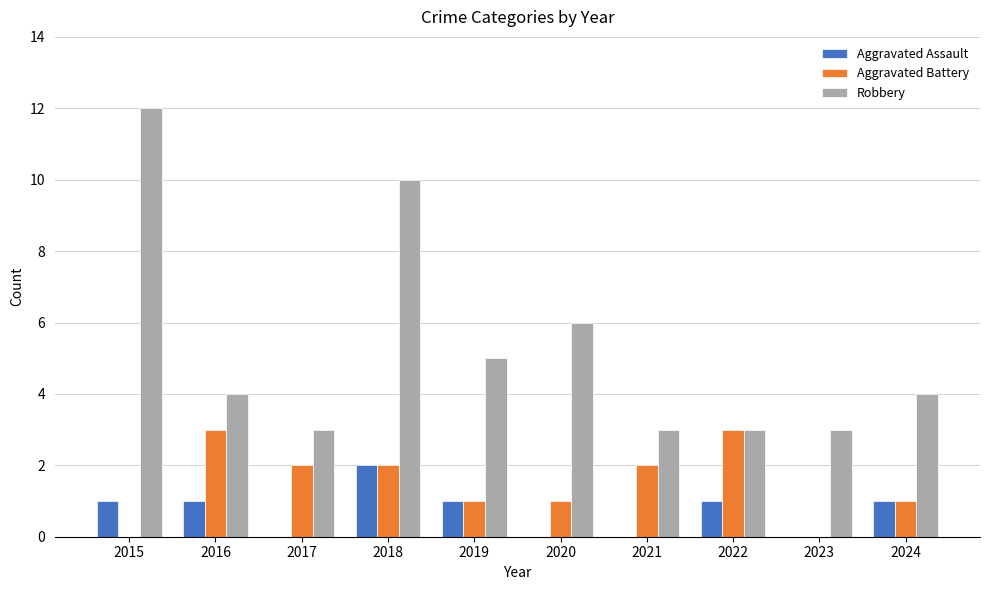

How many data points does each series have?

10